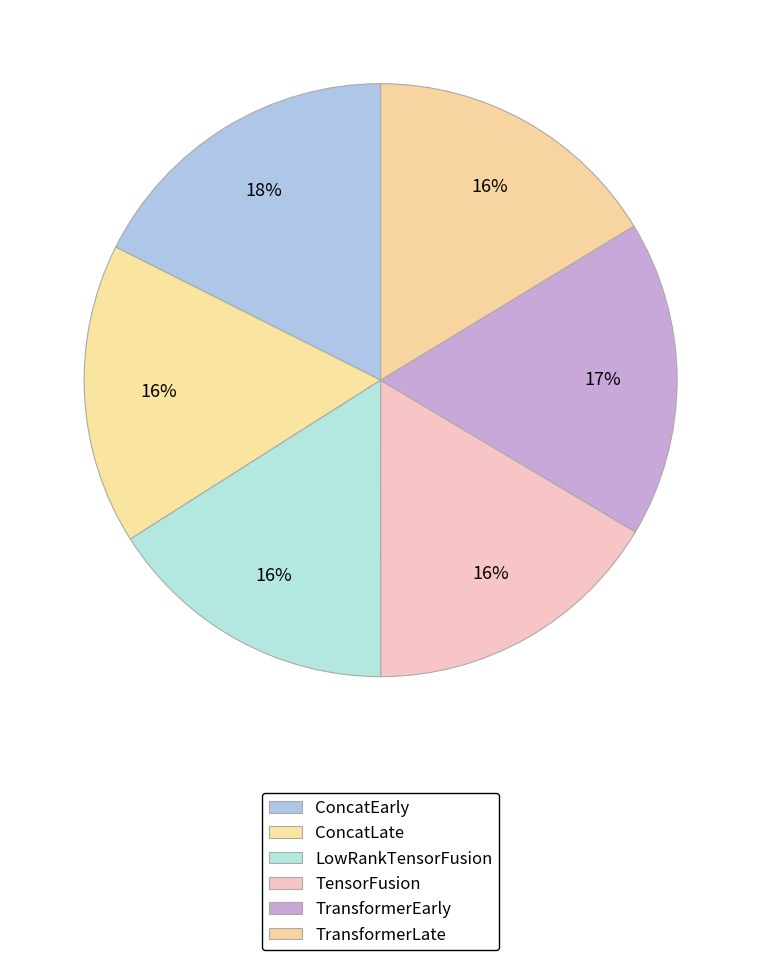

Which category has the smallest portion of the pie?

LowRankTensorFusion